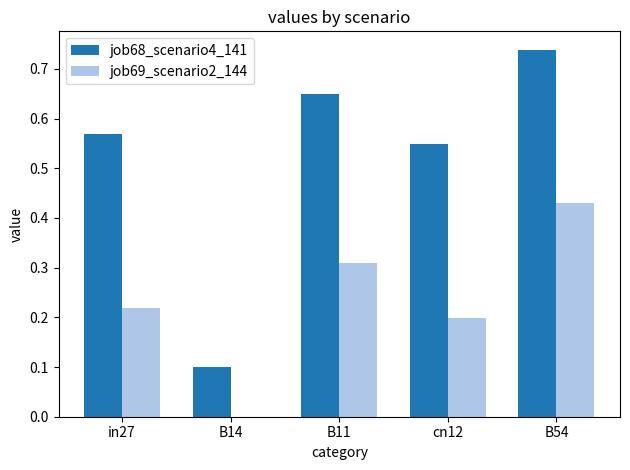

At which label does job69_scenario2_144 reach its peak?

B54